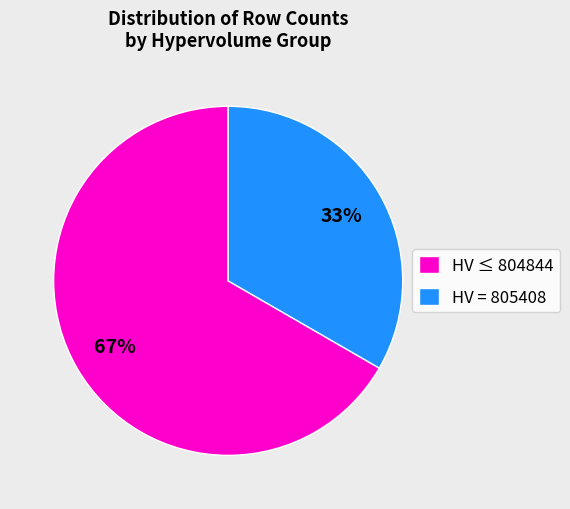

Combined, do HV = 805408 and HV ≤ 804844 account for over 50%?

Yes